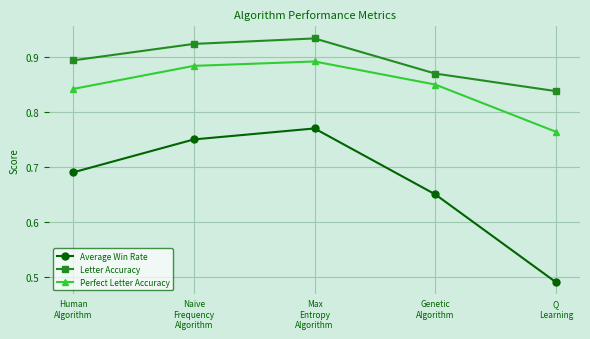

What is the difference between the maximum and minimum values in the Average Win Rate series?

0.3